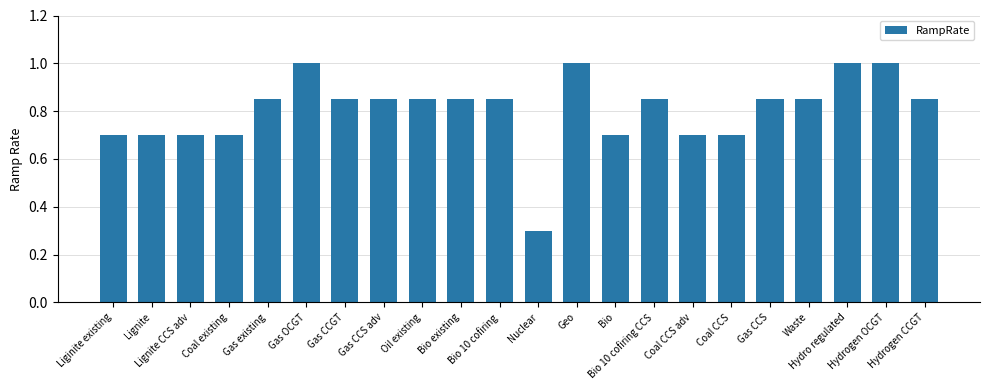

What is the value of the 3rd bar from the left?

0.7